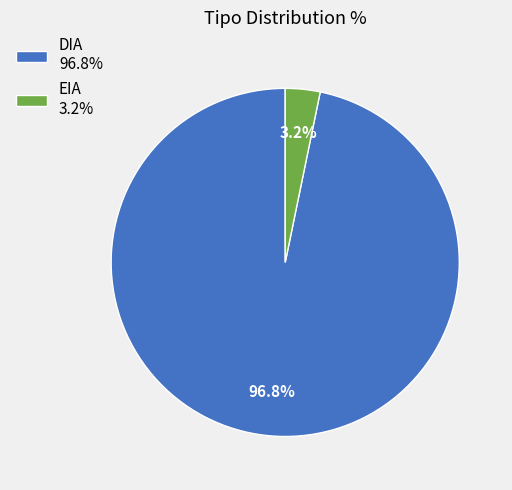

Which category has the smallest portion of the pie?

EIA